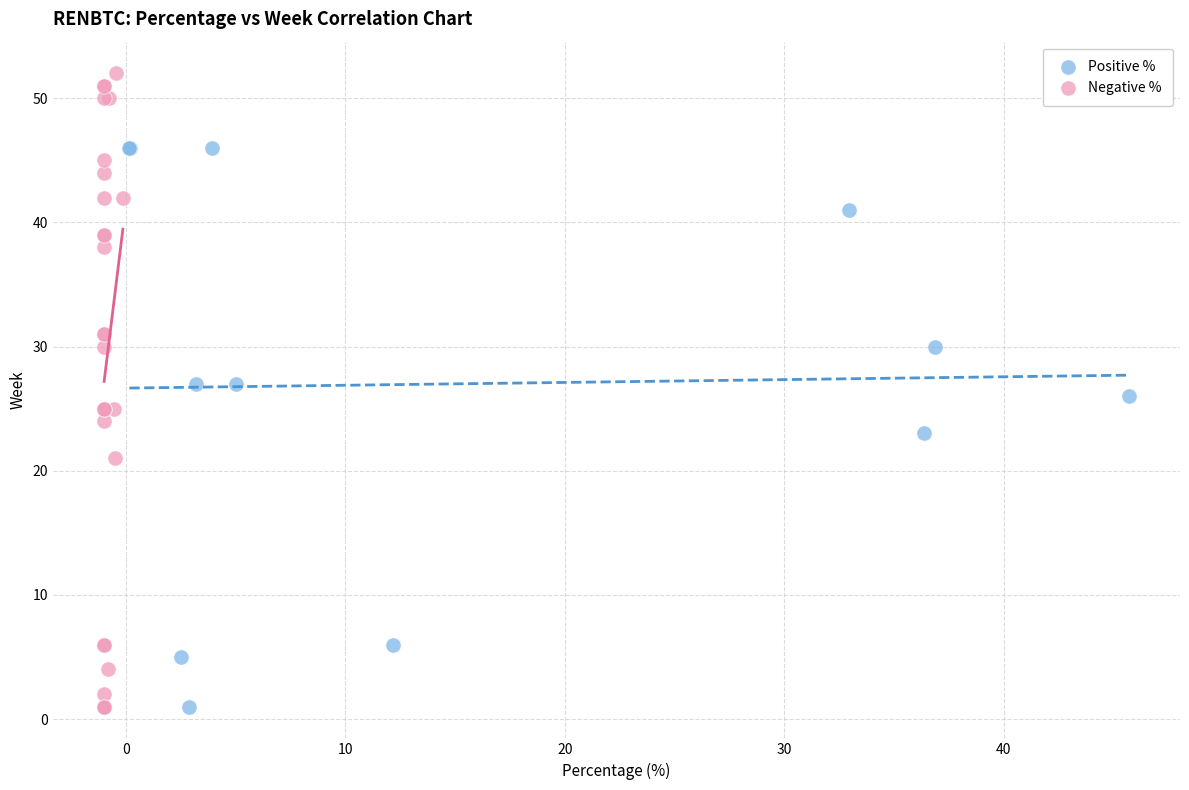

Which series has the widest spread of Y values?

Negative %